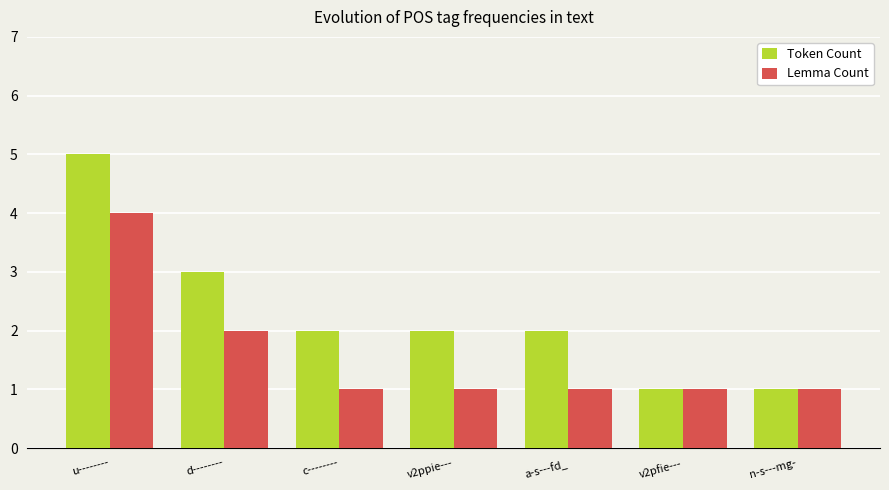

List the series in order of their peak value, lowest first.

Lemma Count, Token Count